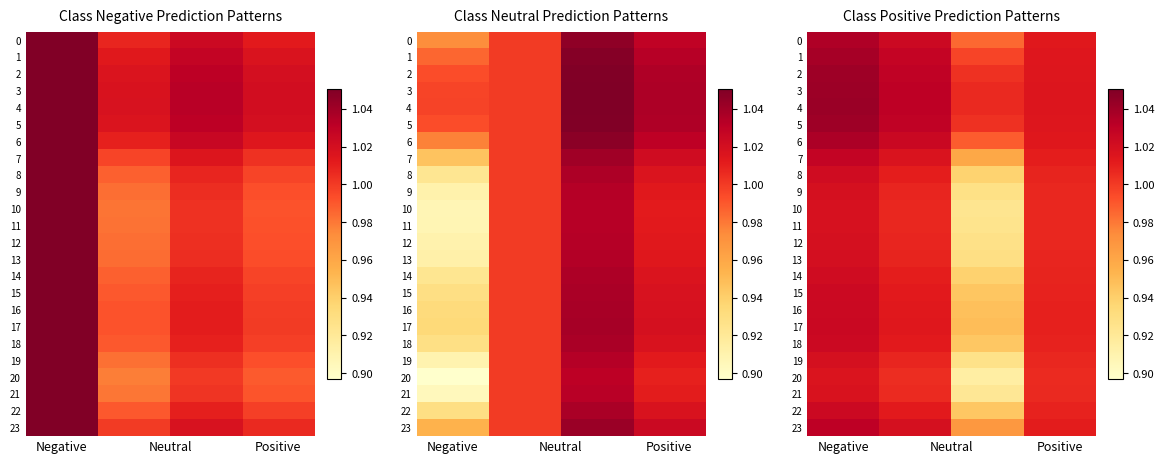

List the series in order of their peak value, lowest first.

20, 21, 10, 11, 19, 12, 9, 13, 8, 14, 18, 22, 15, 16, 17, 7, 23, 0, 6, 1, 2, 5, 3, 4